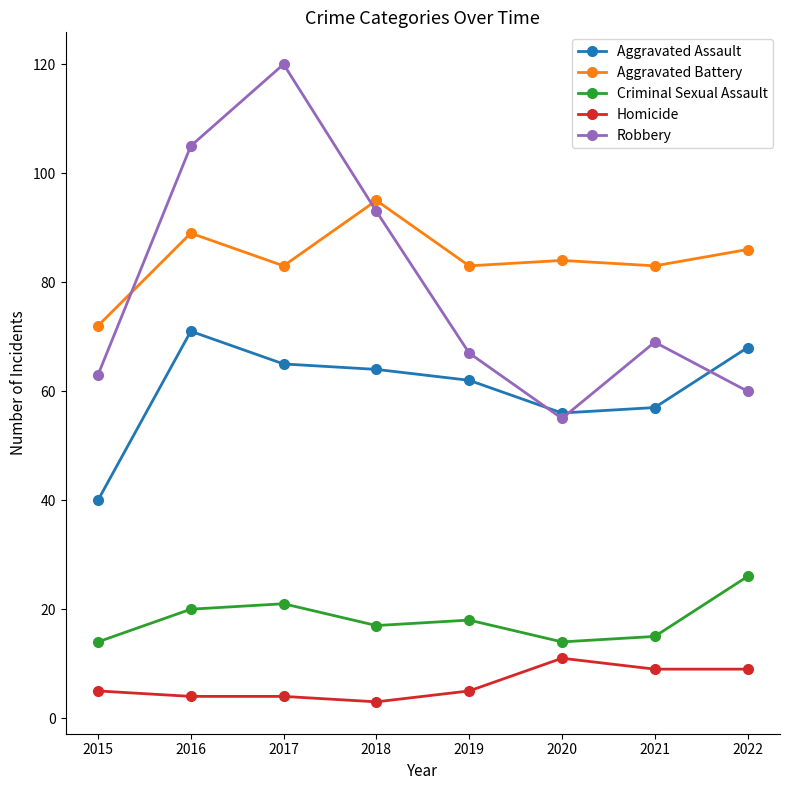

True or false: Criminal Sexual Assault has a value of 20 at 2016.

True